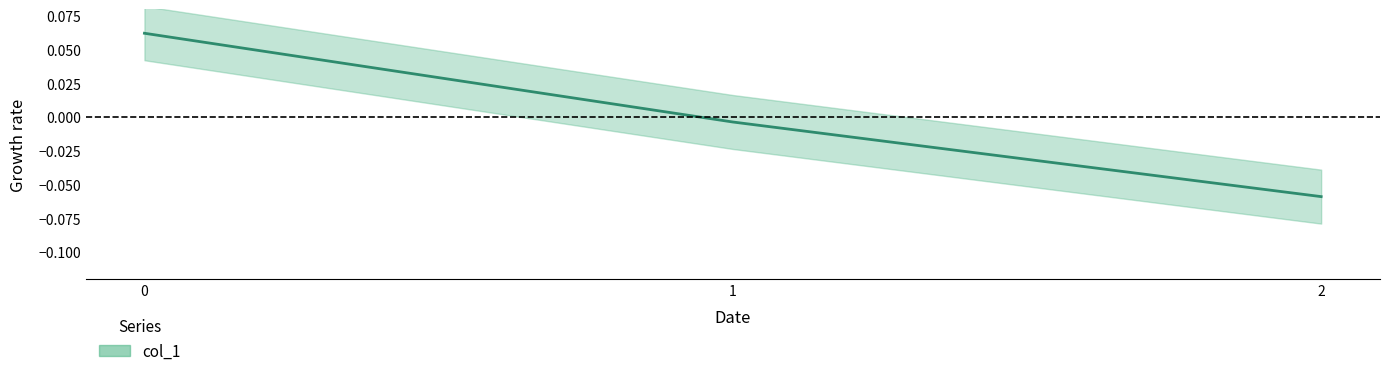

How many values are below 0?

2